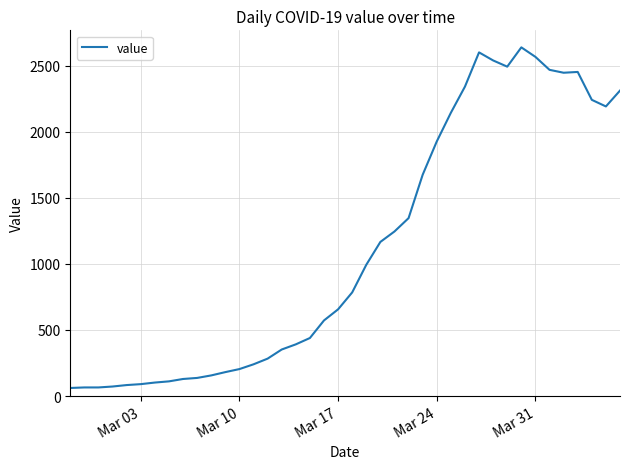

What is the sum of all values?

44951